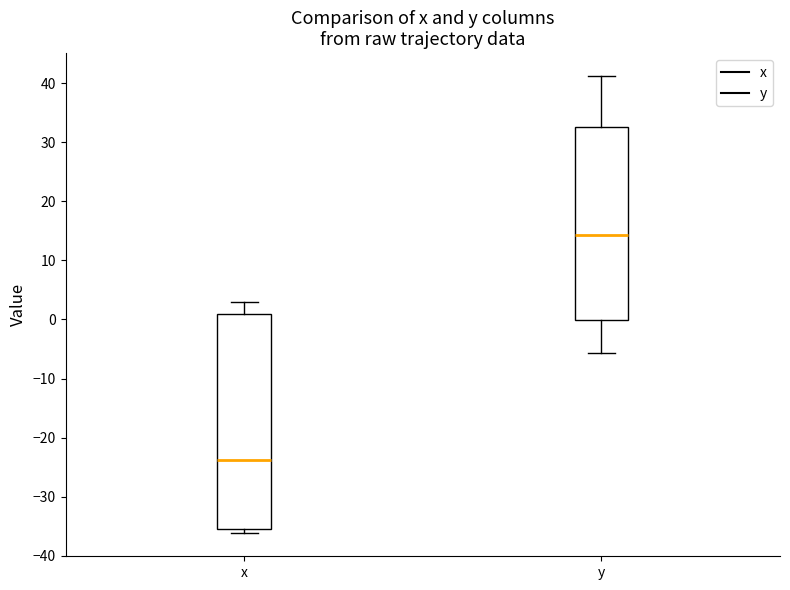

Comparing the boxes themselves (not the whiskers), which one is the tallest?

x